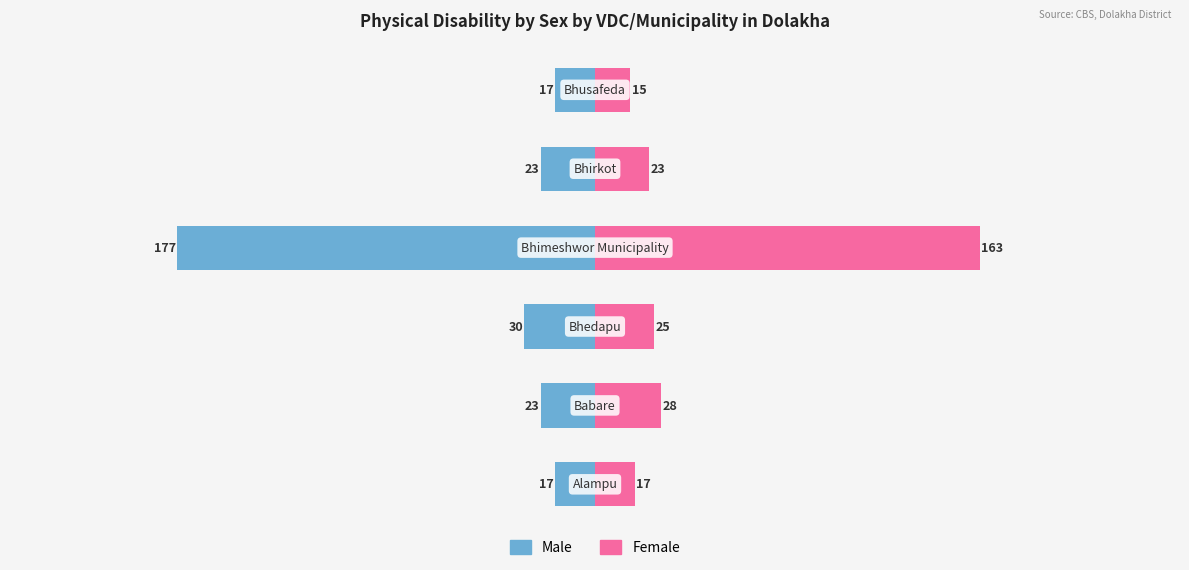

What is the difference between the maximum and second lowest values in the Female series?

146